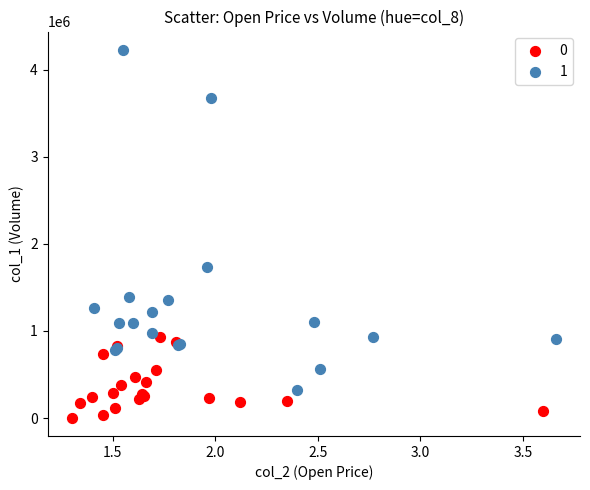

Which series reaches the maximum Y coordinate?

1